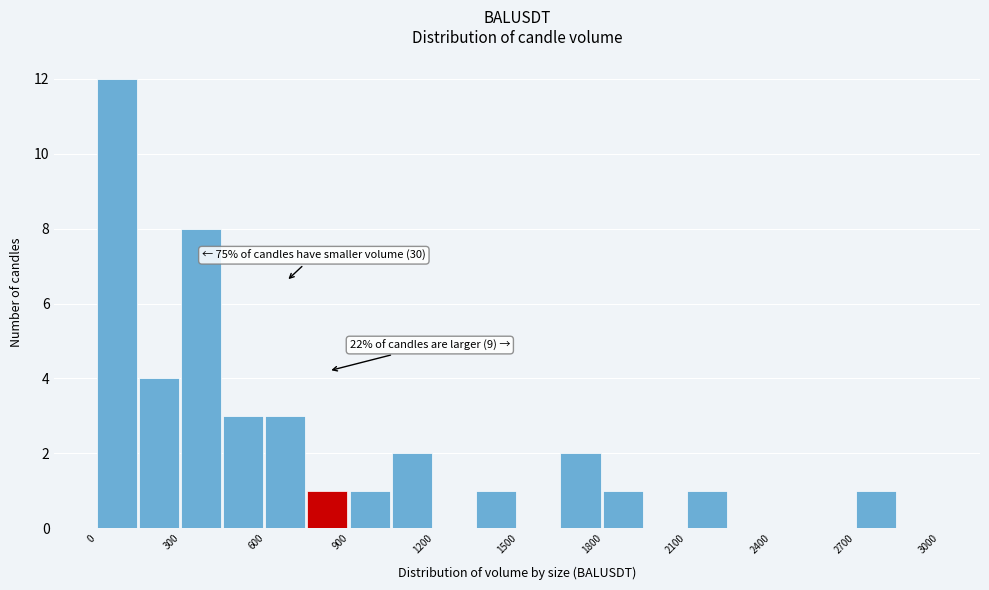

Read against the x-axis, roughly where is the centre of the tallest bar?

50